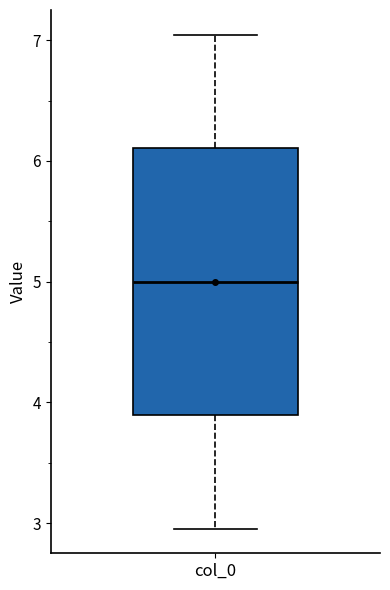

Where does the median line of the box for col_0 sit on the y-axis? The values are not printed on the chart, so give them approximately, as read against the axis.

5.0